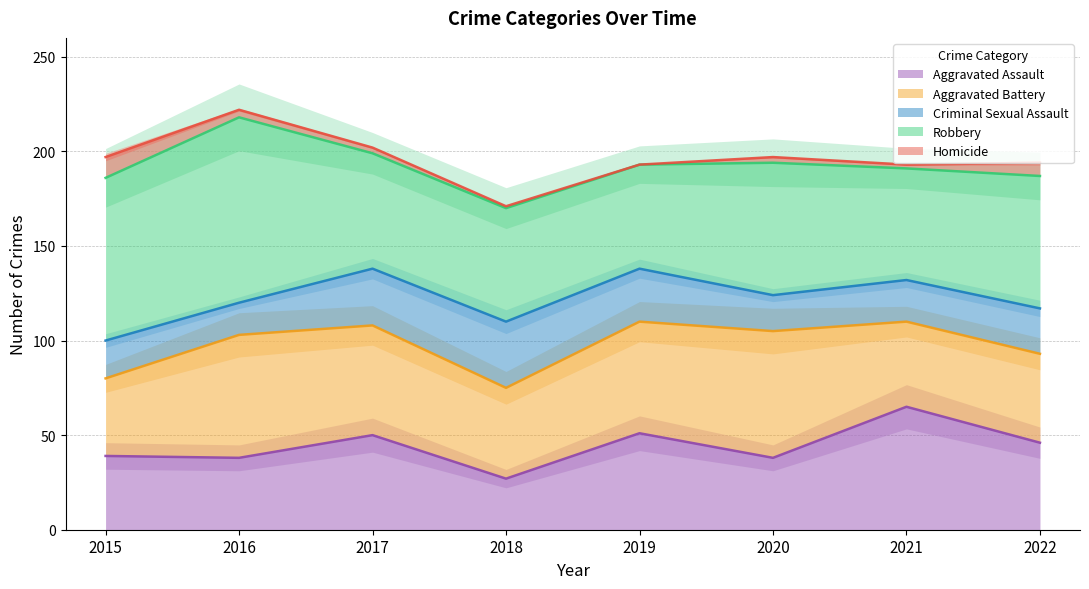

Reading left to right, list all the values displayed in this chart.

Aggravated Assault: 39	38	50	27	51	38	65	46
Aggravated Battery: 41	65	58	48	59	67	45	47
Criminal Sexual Assault: 20	17	30	35	28	19	22	24
Robbery: 86	98	61	60	55	70	59	70
Homicide: 11	4	3	1	0	3	2	7